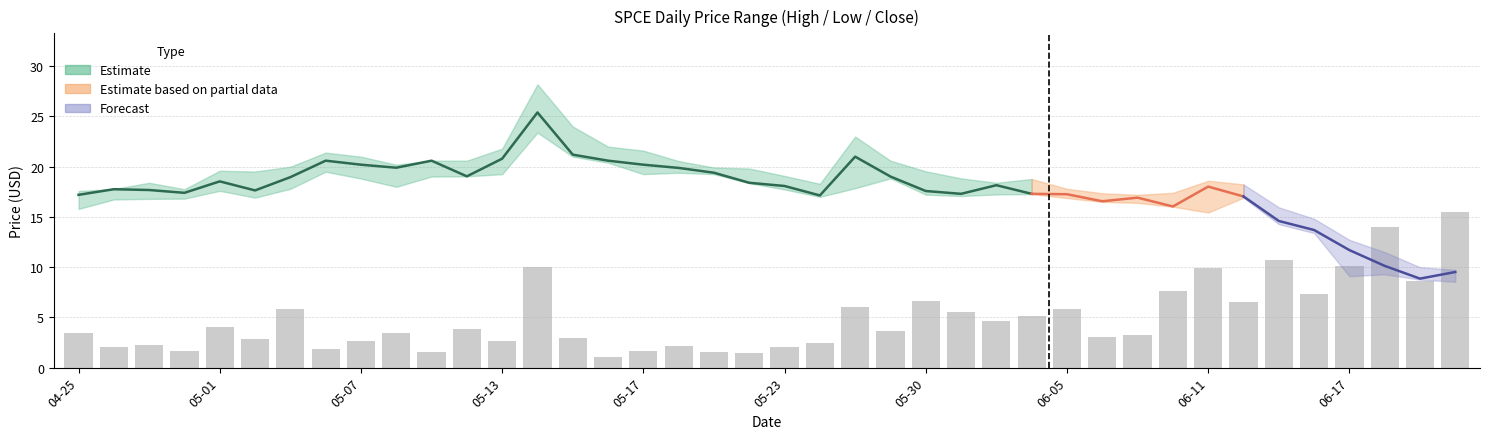

What is the label of the 4th bar from the left?

2024-04-30